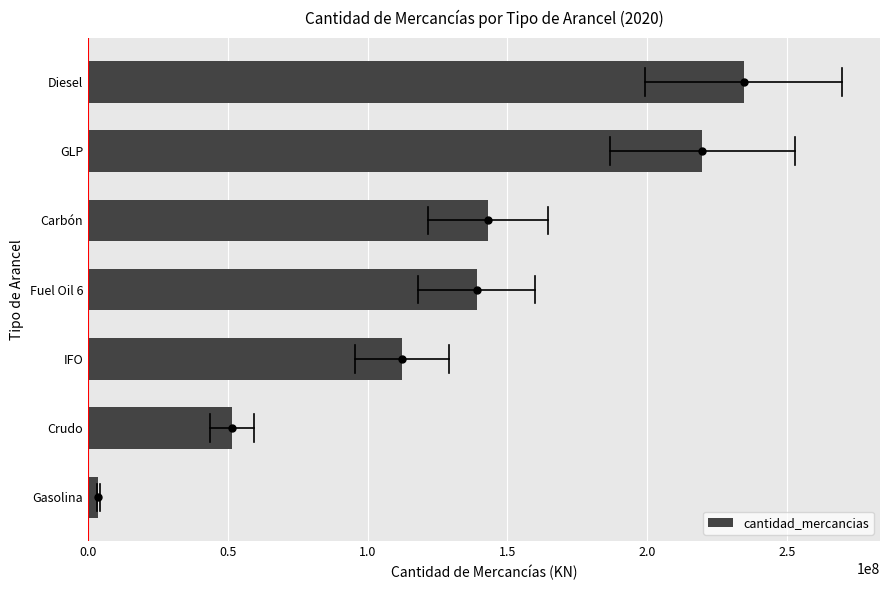

True or false: the data shows 112197612 at IFO.

True